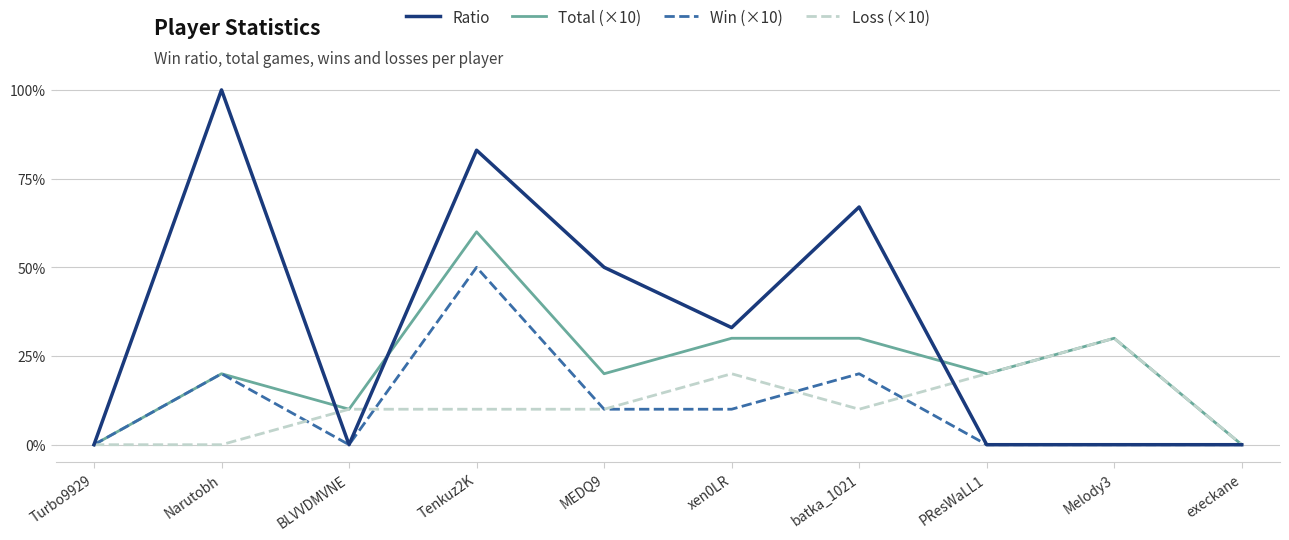

List the series in order of their peak value, lowest first.

Loss (×10), Win (×10), Total (×10), Ratio